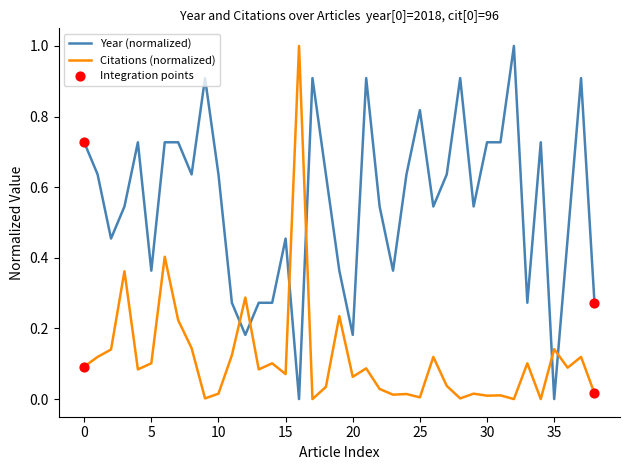

Which series has the largest total across all categories?

Year (normalized)